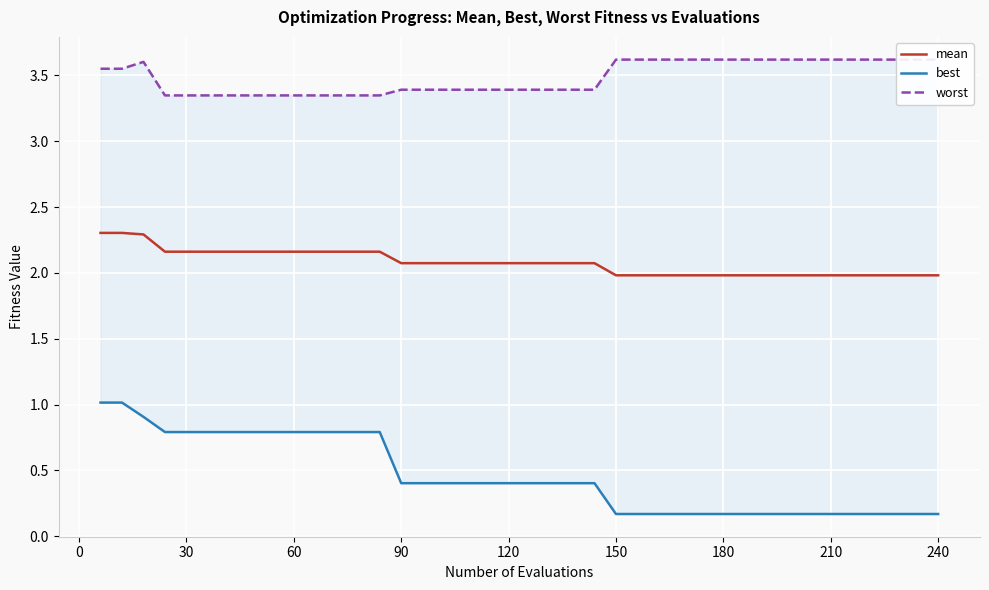

True or false: mean has a value of 1.2 at 60.

False